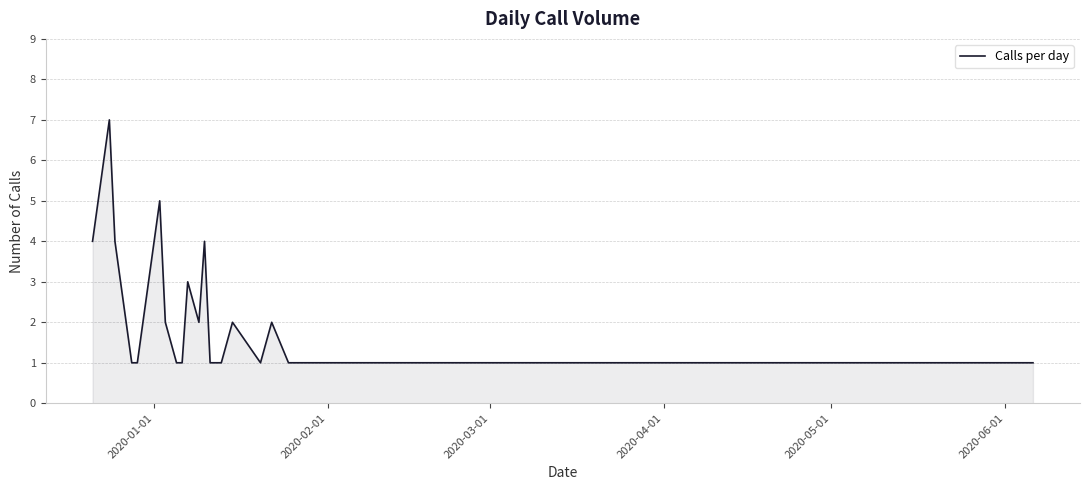

What is the maximum value shown in the chart?

7